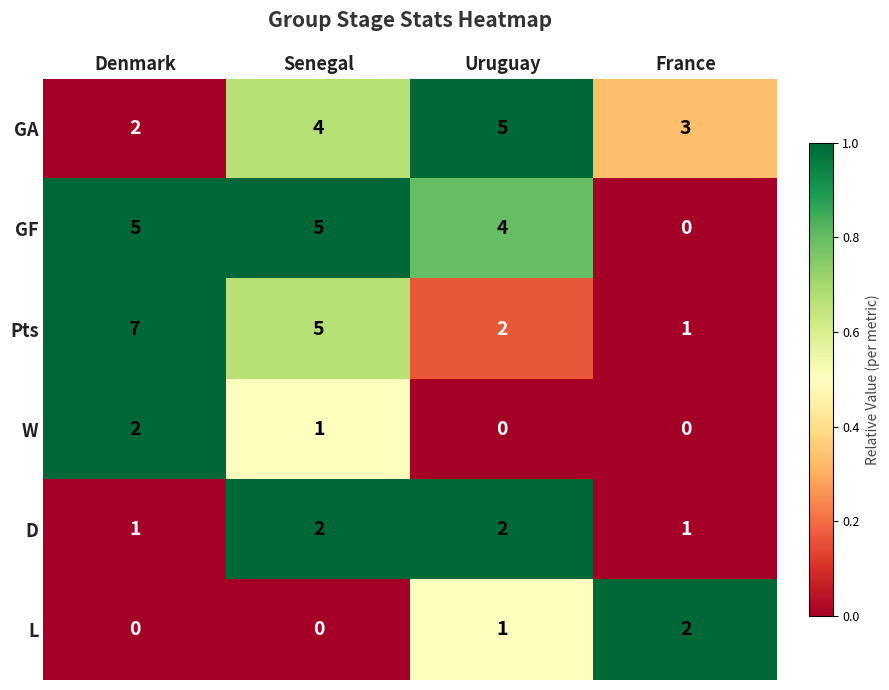

Which series has the largest total across all categories?

Pts